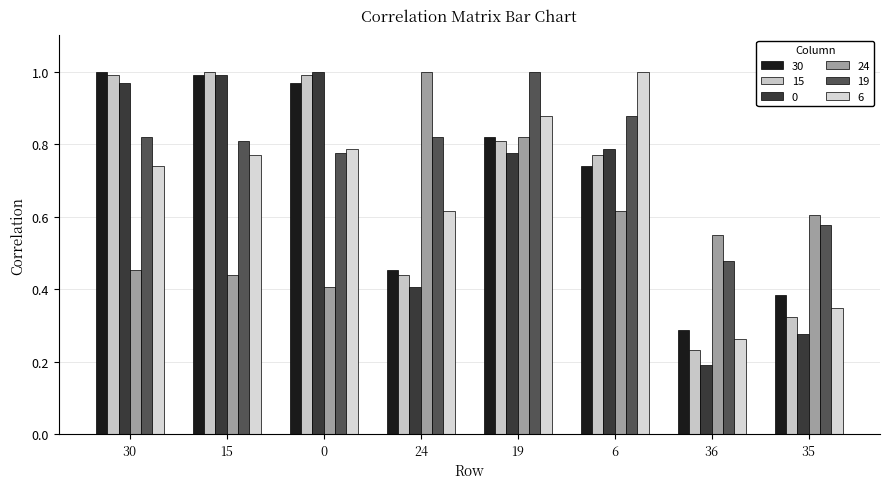

What is the value of the 6 bar at the 1st from the left?

0.7